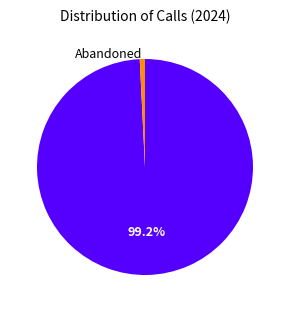

Is there any slice that represents more than half of the pie?

Yes